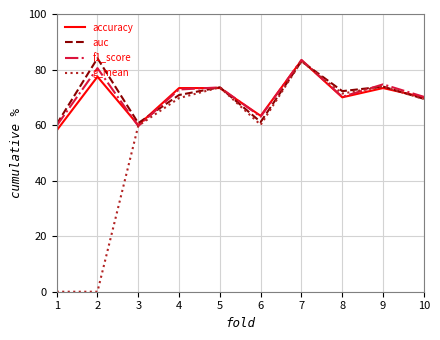

At how many categories does at least one series exceed 17?

10